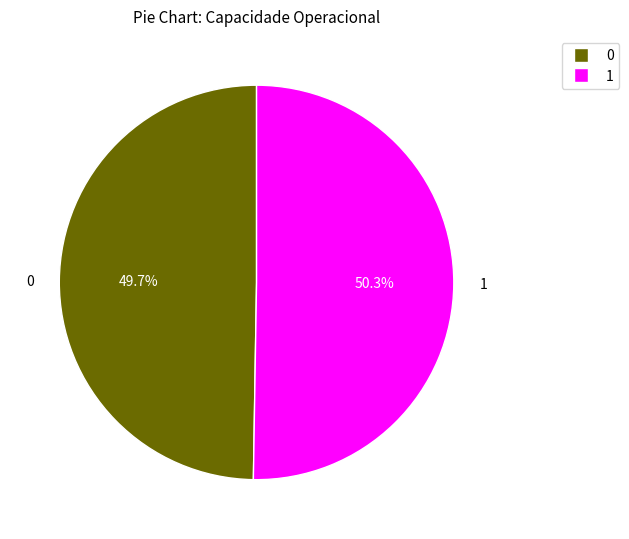

Between 0 and 1, which is larger?

1